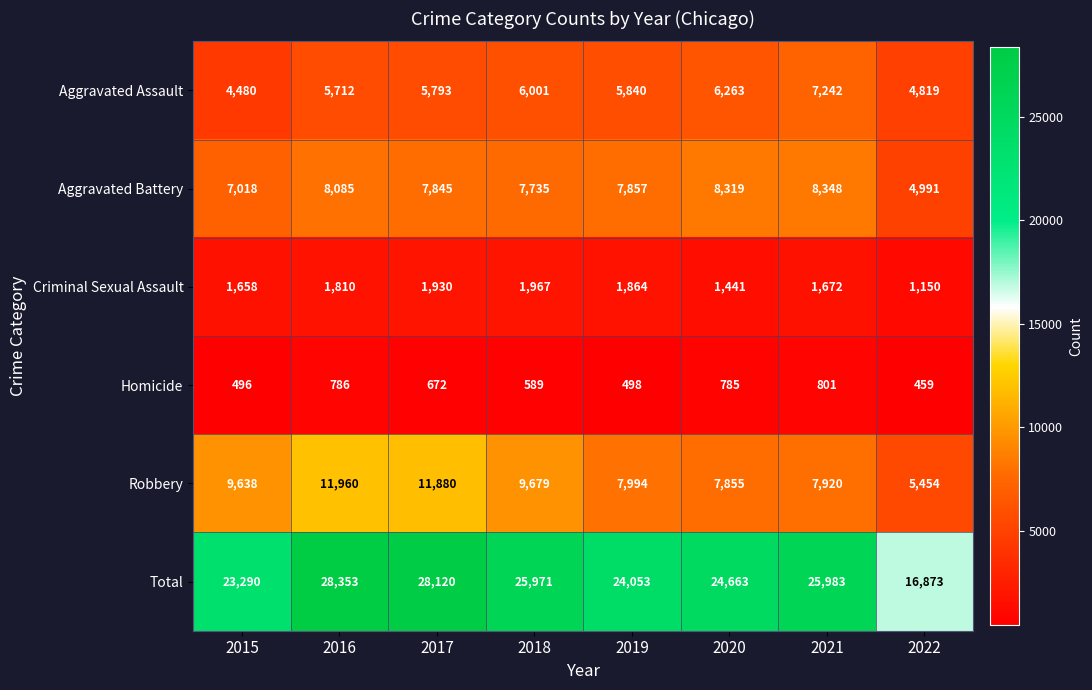

Which category has the lowest value in the Criminal Sexual Assault series?

2022